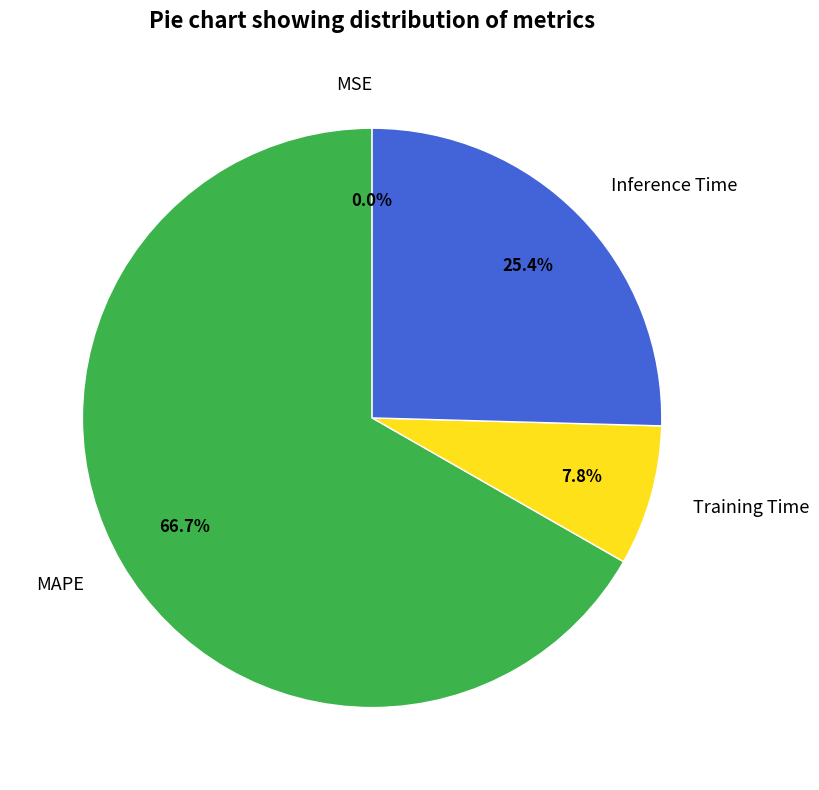

Between Inference Time and Training Time, which is larger?

Inference Time